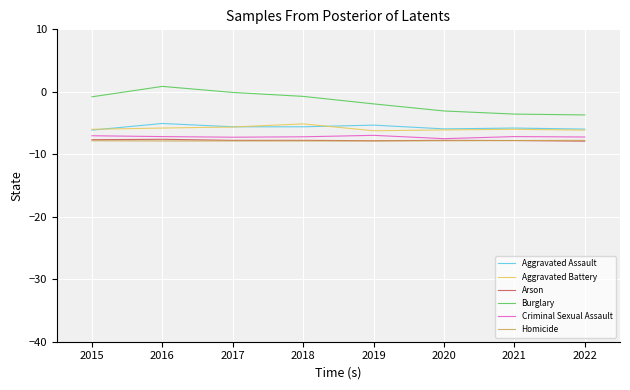

True or false: Aggravated Assault and Arson cross at least once.

False